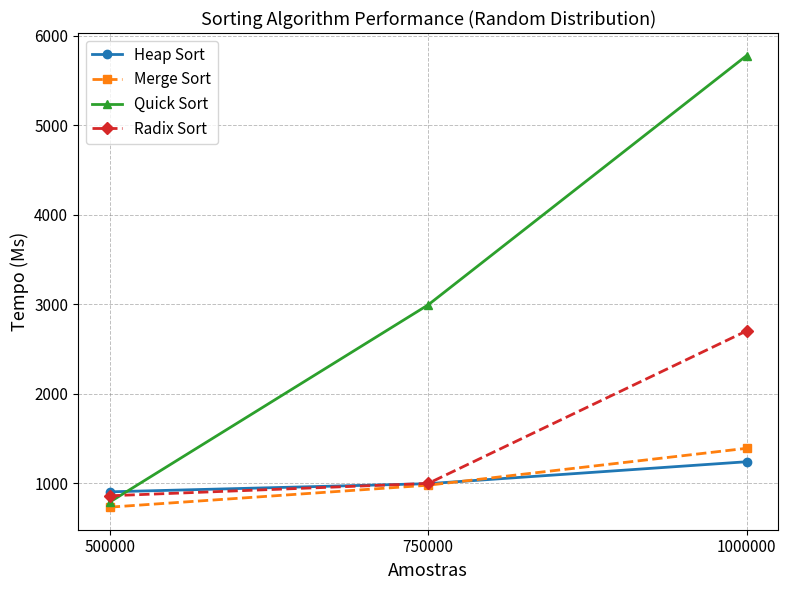

At which category does the chart reach its peak across all series?

1000000